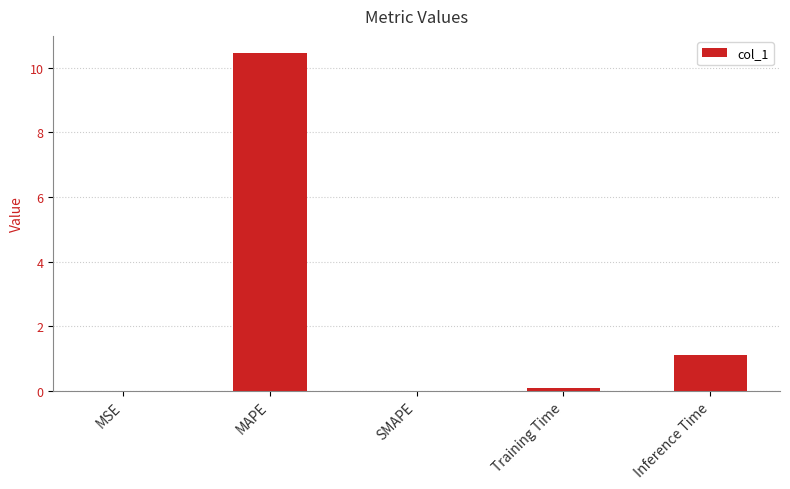

What is the sum of all values?

11.6